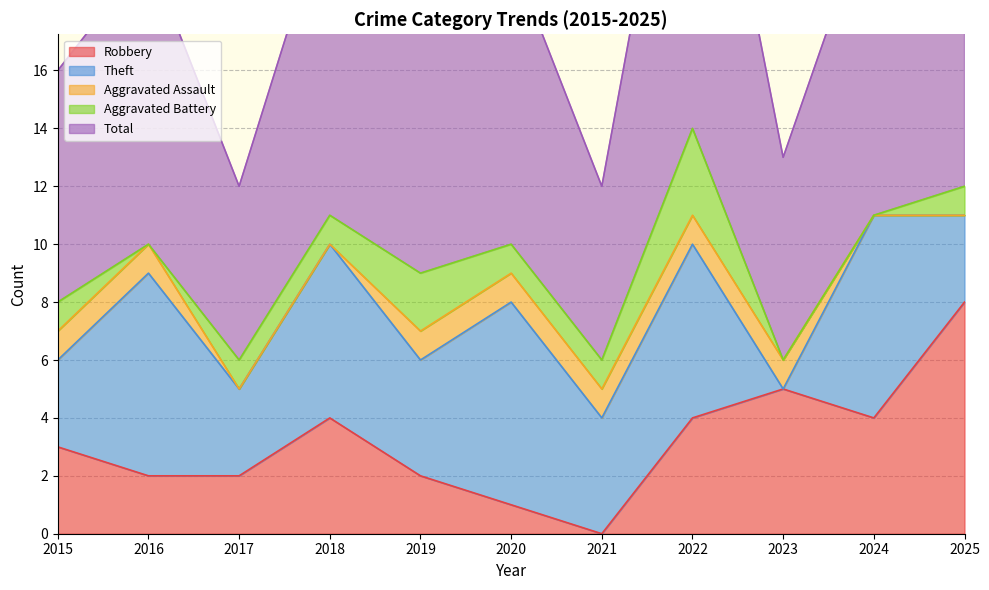

Does the chart have visible grid lines?

Yes